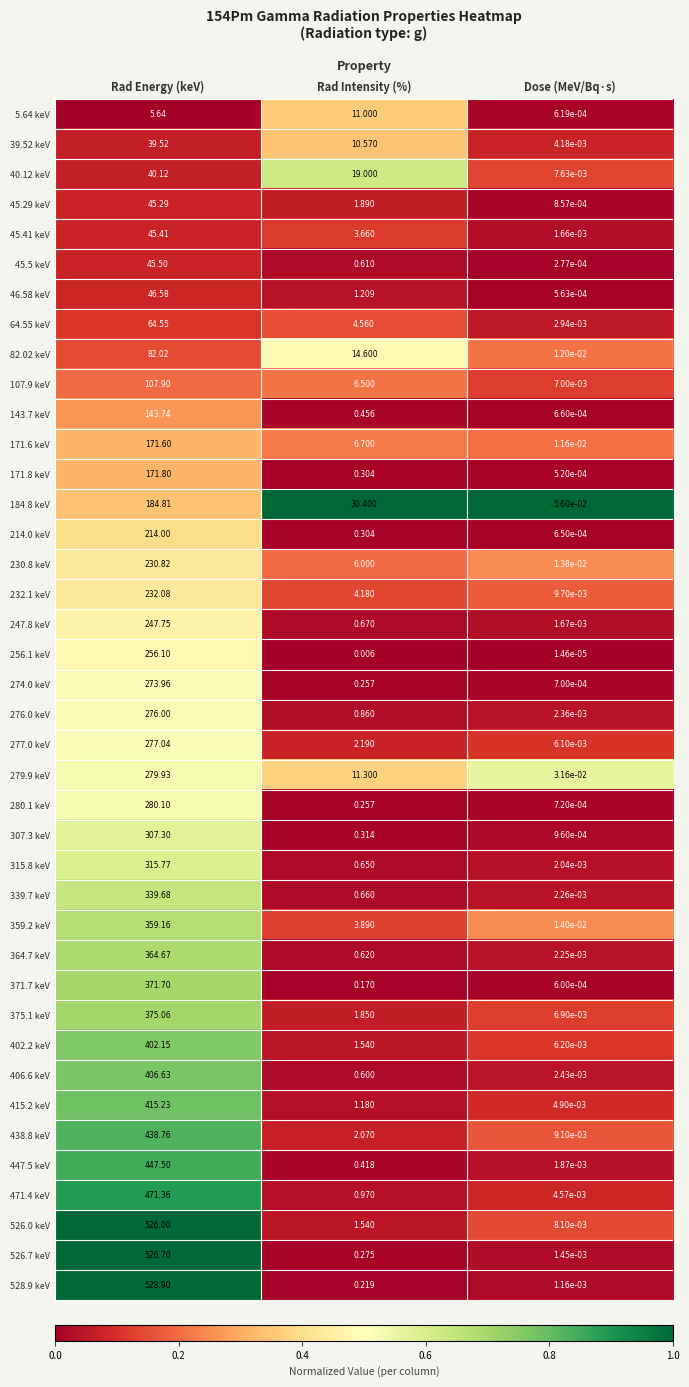

Which label corresponds to the smallest value in the chart?

Dose (MeV/Bq·s)